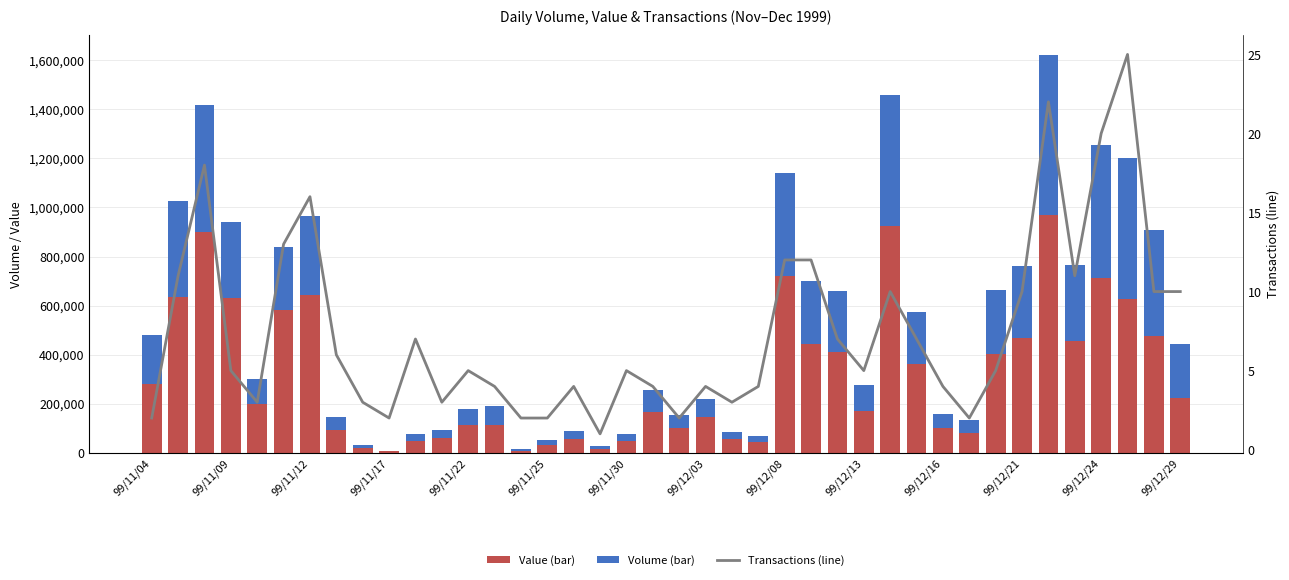

Reading left to right, transcribe all the data shown in this chart.

Value (bar): 281160	636930	898260	629320	199030	583140	643530	91420	20540	5530	47840	59700	112470	114100	8580	31290	55920	17200	48300	166370	102500	144400	56150	45240	721450	442870	412010	170300	925460	363400	99500	82800	402220	469890	970210	456780	710800	627960	477980	225030
Volume (bar): 198000	391000	520000	312000	101000	255000	321000	53000	12000	3000	29000	34000	66000	75000	6000	21000	34000	10000	27000	89000	53000	74000	30000	25000	419000	259000	248000	105000	533000	210000	60000	50000	263000	293000	650000	309000	542000	573000	429000	219000
Transactions (line): 2	11	18	5	3	13	16	6	3	2	7	3	5	4	2	2	4	1	5	4	2	4	3	4	12	12	7	5	10	7	4	2	5	10	22	11	20	25	10	10